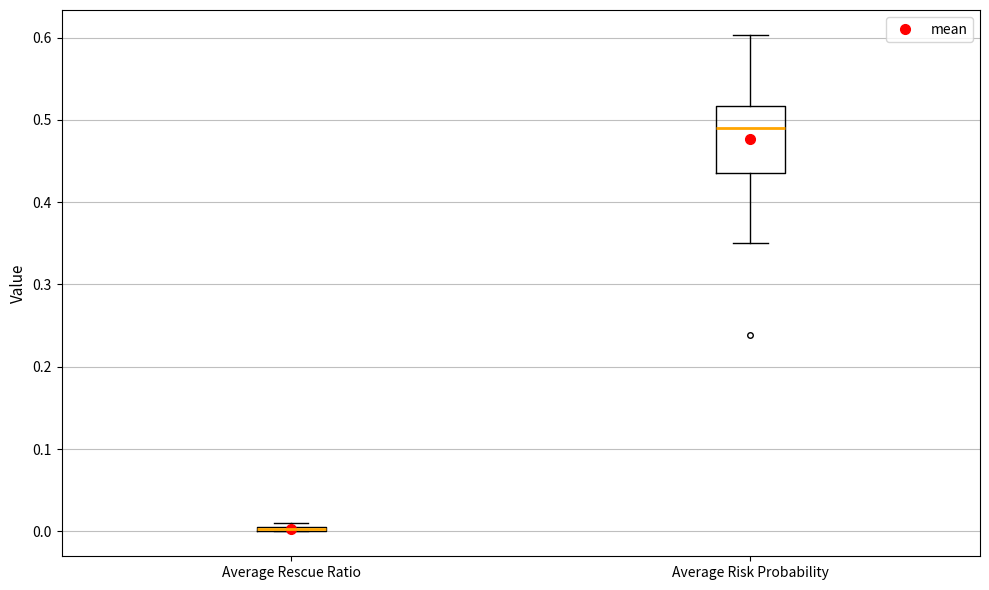

Where is the lower edge of the box for Average Risk Probability on the y-axis? The values are not printed on the chart, so give them approximately, as read against the axis.

0.44